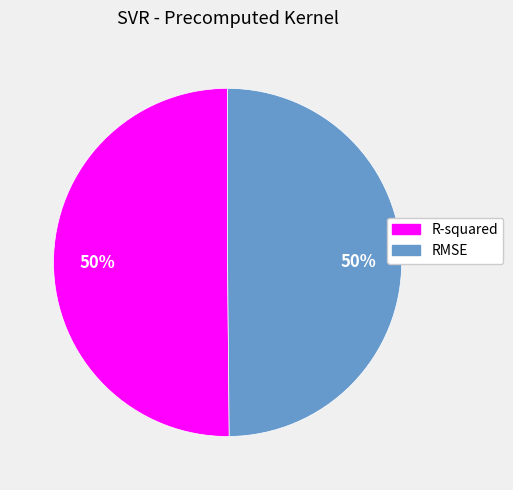

To the nearest percent, what is the combined percentage of RMSE and R-squared?

100%